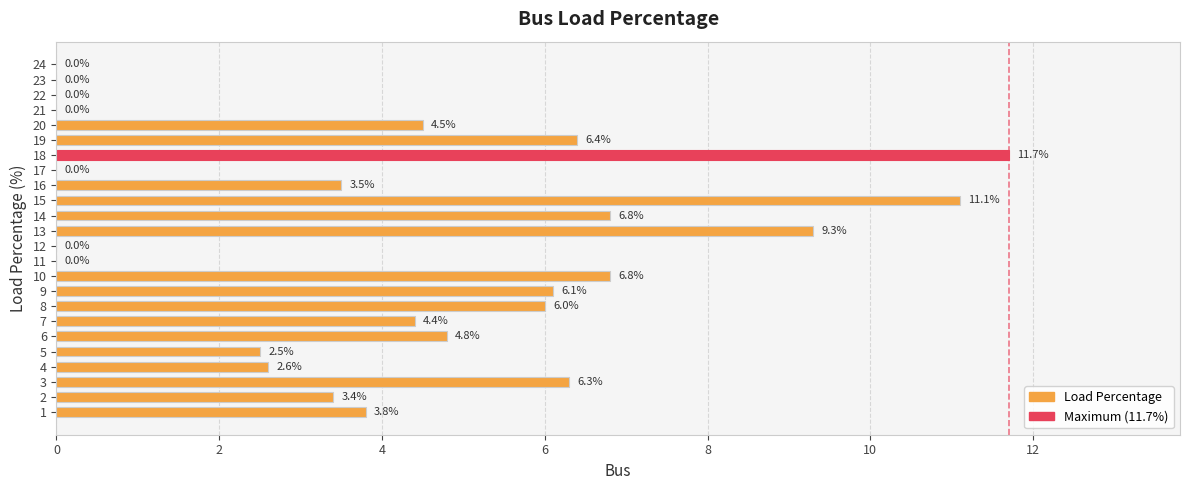

What is the average value?

4.2